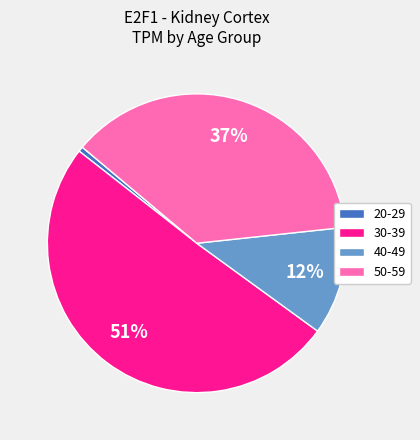

Which has a higher value, 40-49 or 50-59?

50-59